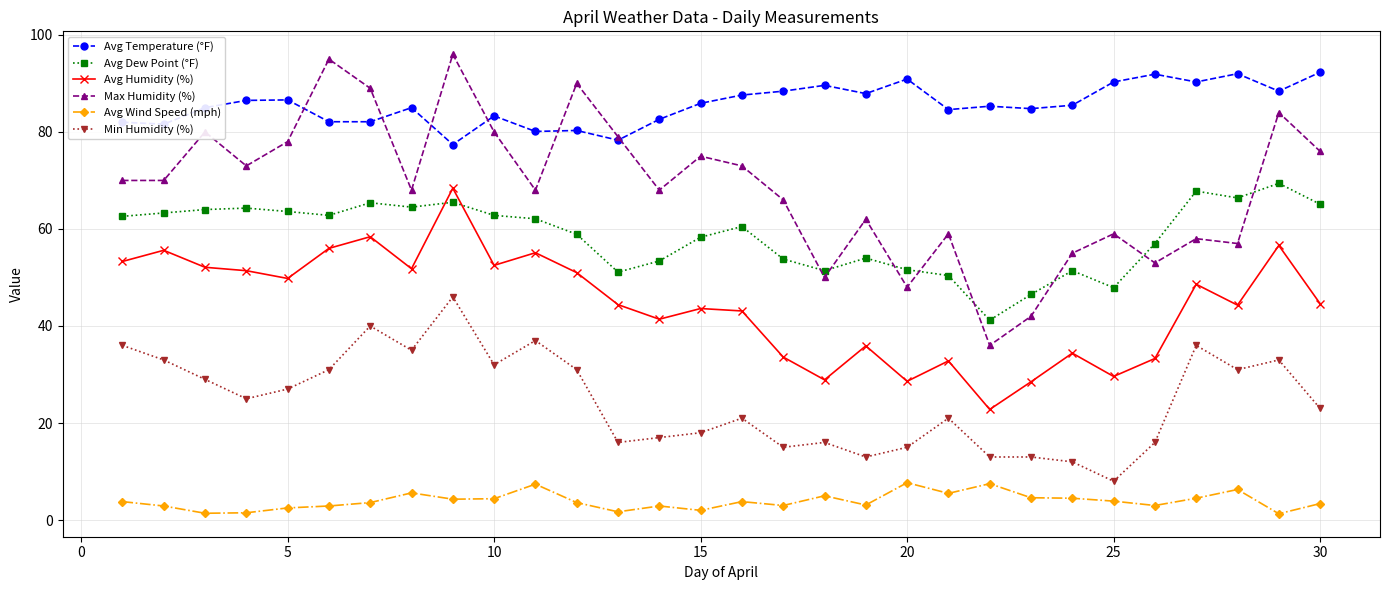

Which series has the largest range (max minus min)?

Max Humidity (%)